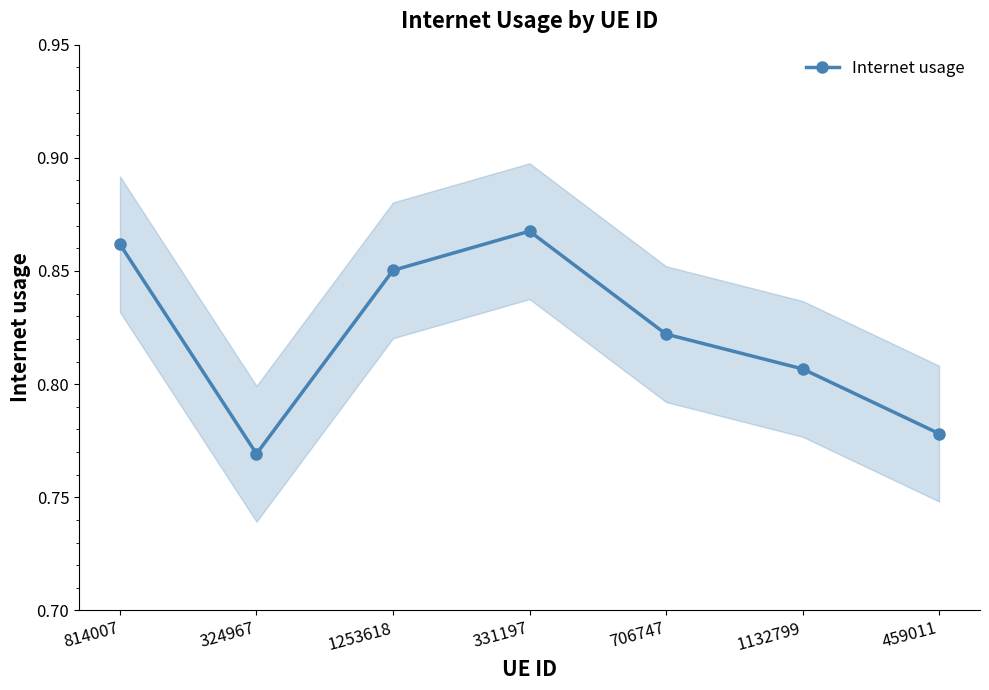

True or false: the data has more than 0 interior local peaks.

True